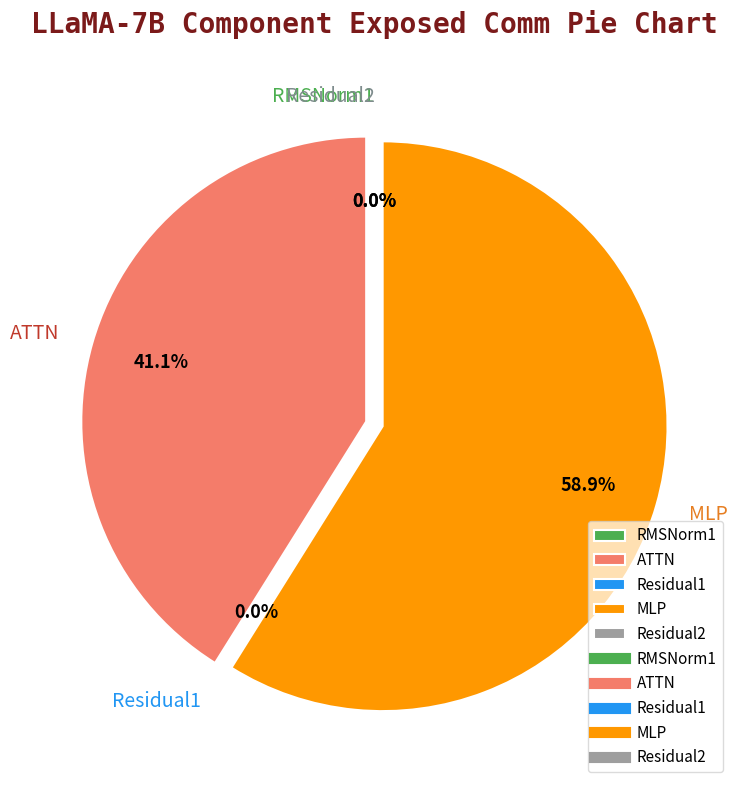

True or false: Residual2 accounts for 8% of the total.

False